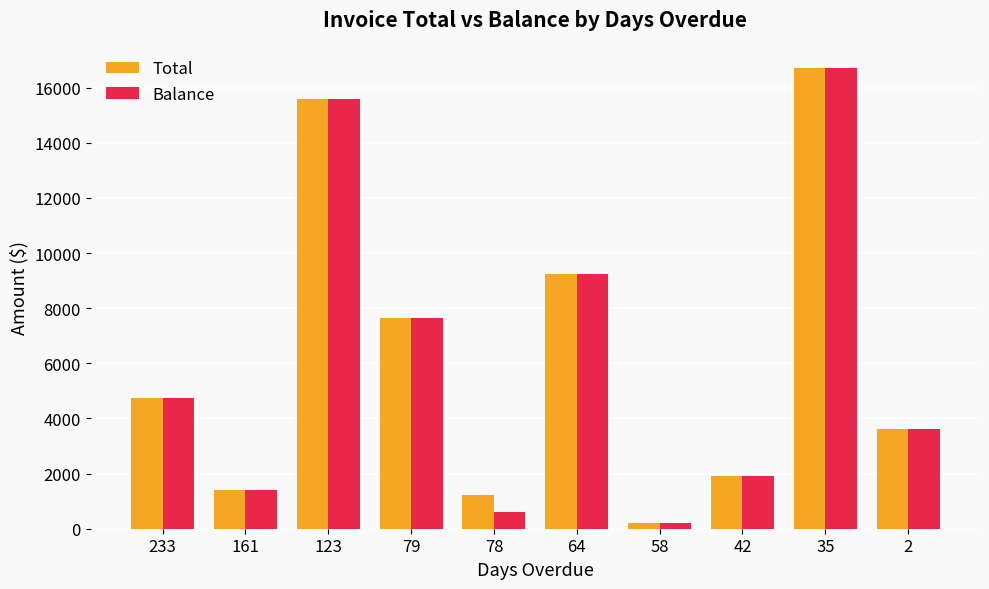

What is the sum of all Balance values?

61651.8